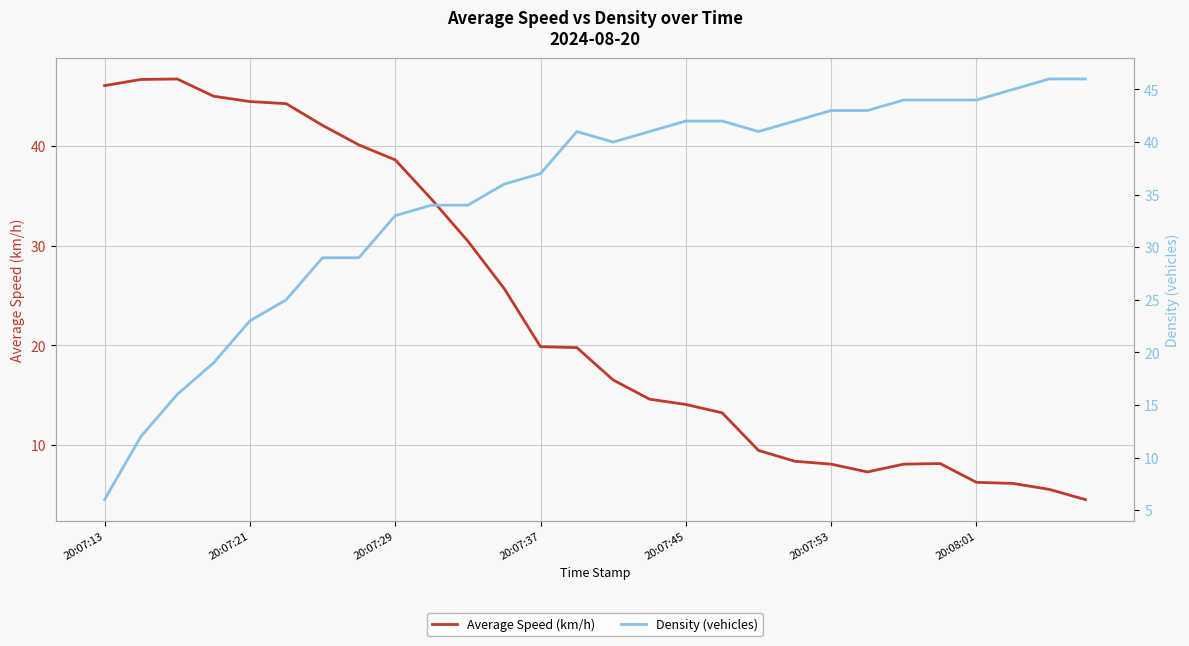

How many series are shown in this chart?

2